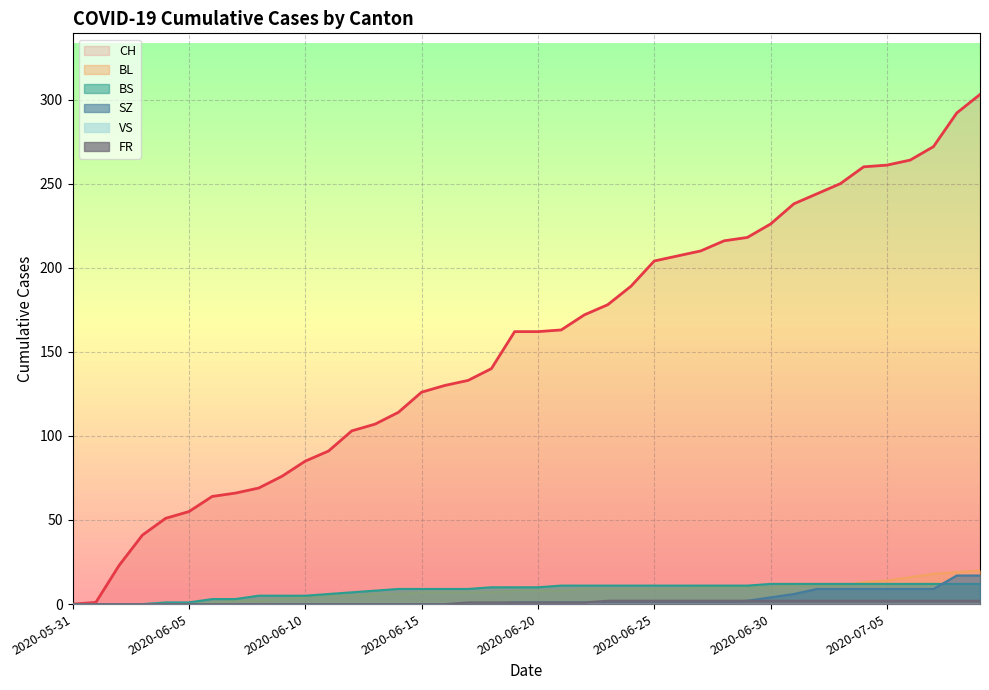

Which series has the largest total across all categories?

CH